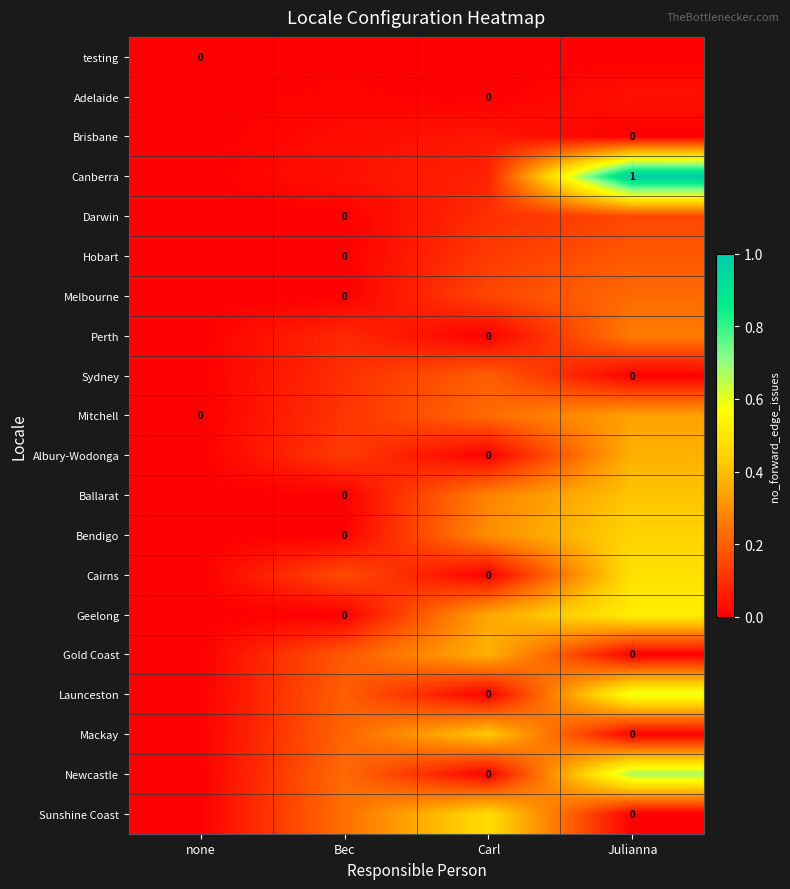

True or false: Ballarat has a value of 0.2 at Bec.

False